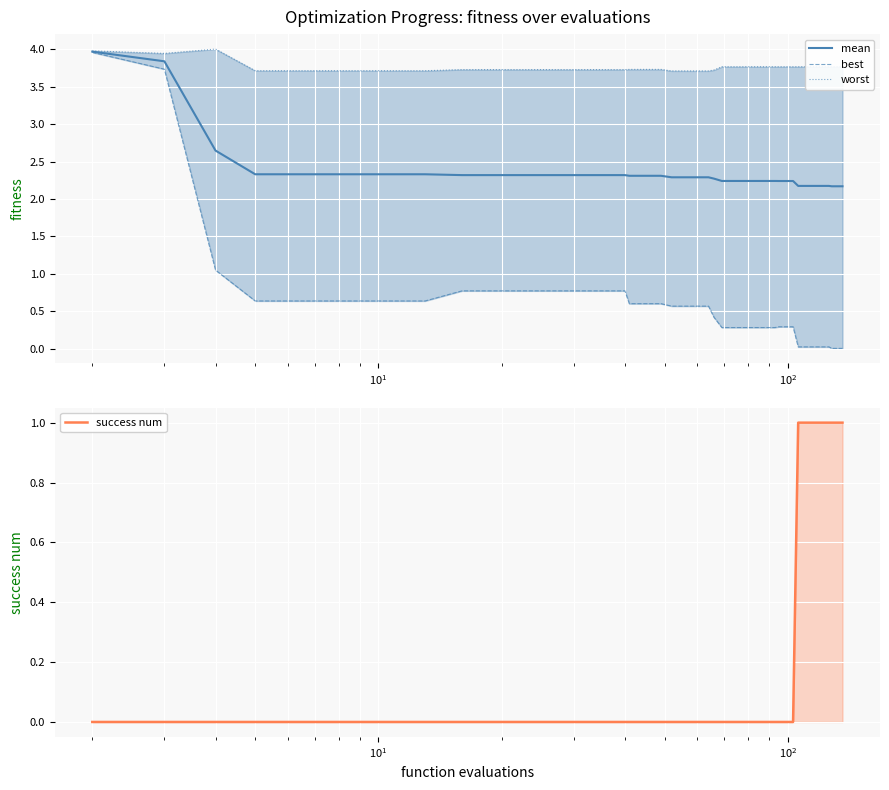

What is the maximum value for mean?

4.0